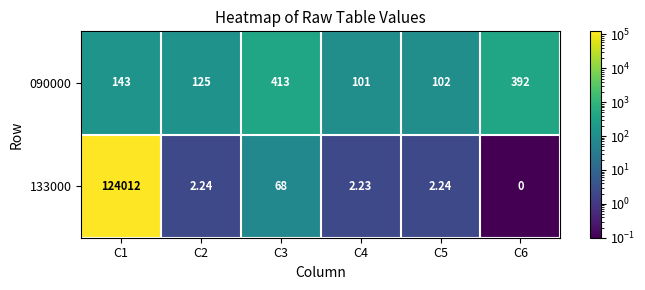

Is the value of 133000 at C4 greater than the value of 090000 at C1?

No